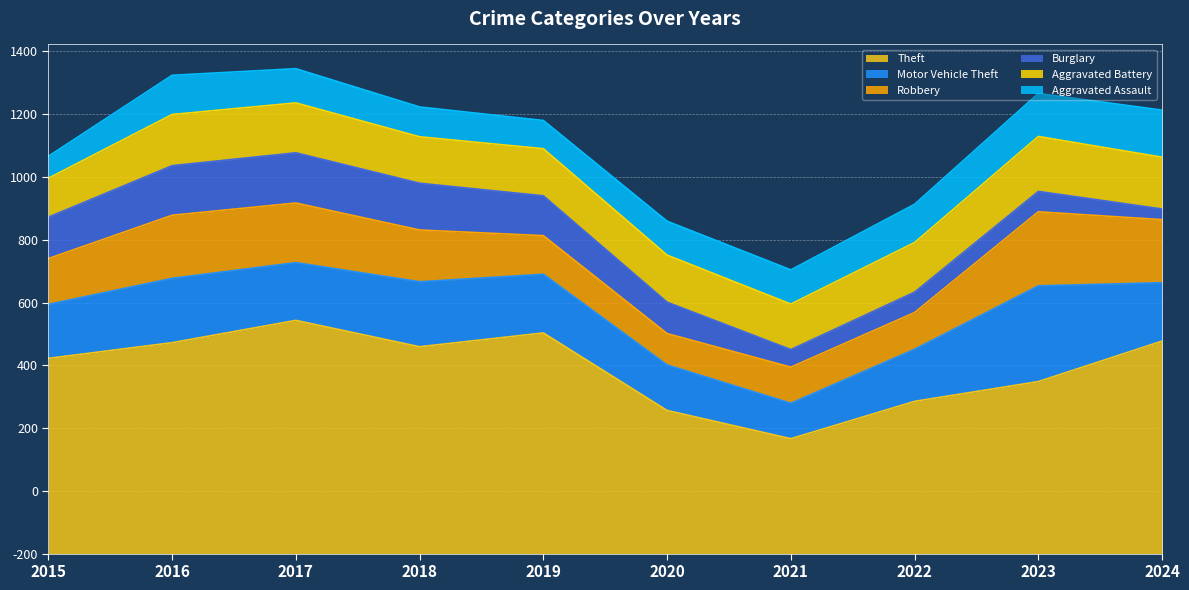

Between 2019 and 2018, which is larger?

2019